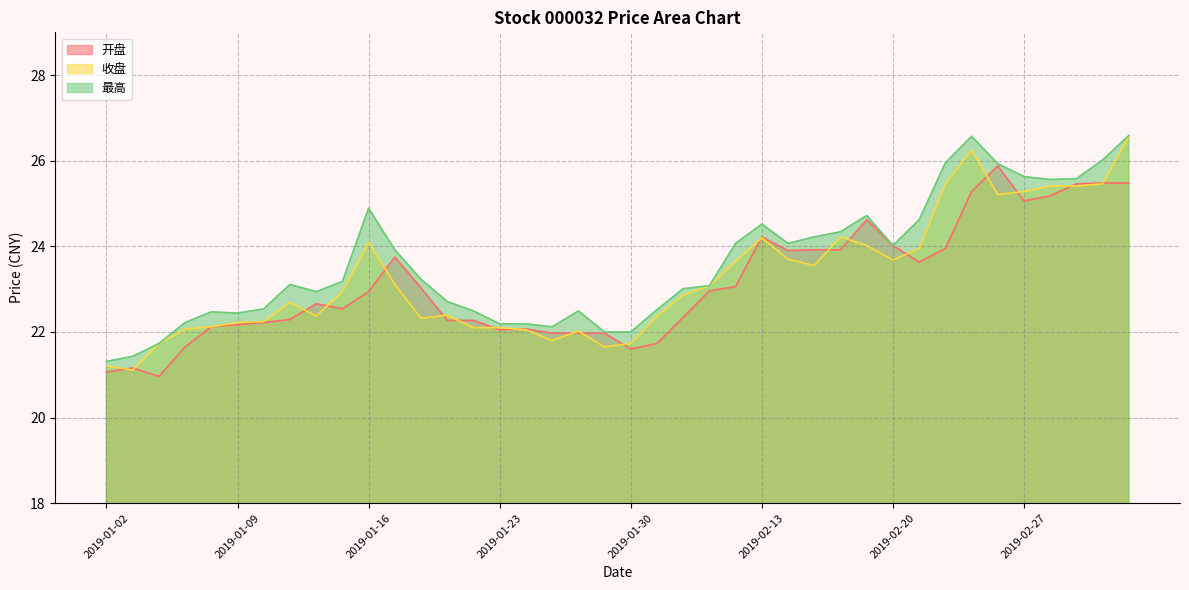

What is the label of the 21st point from the right?

2019-01-29